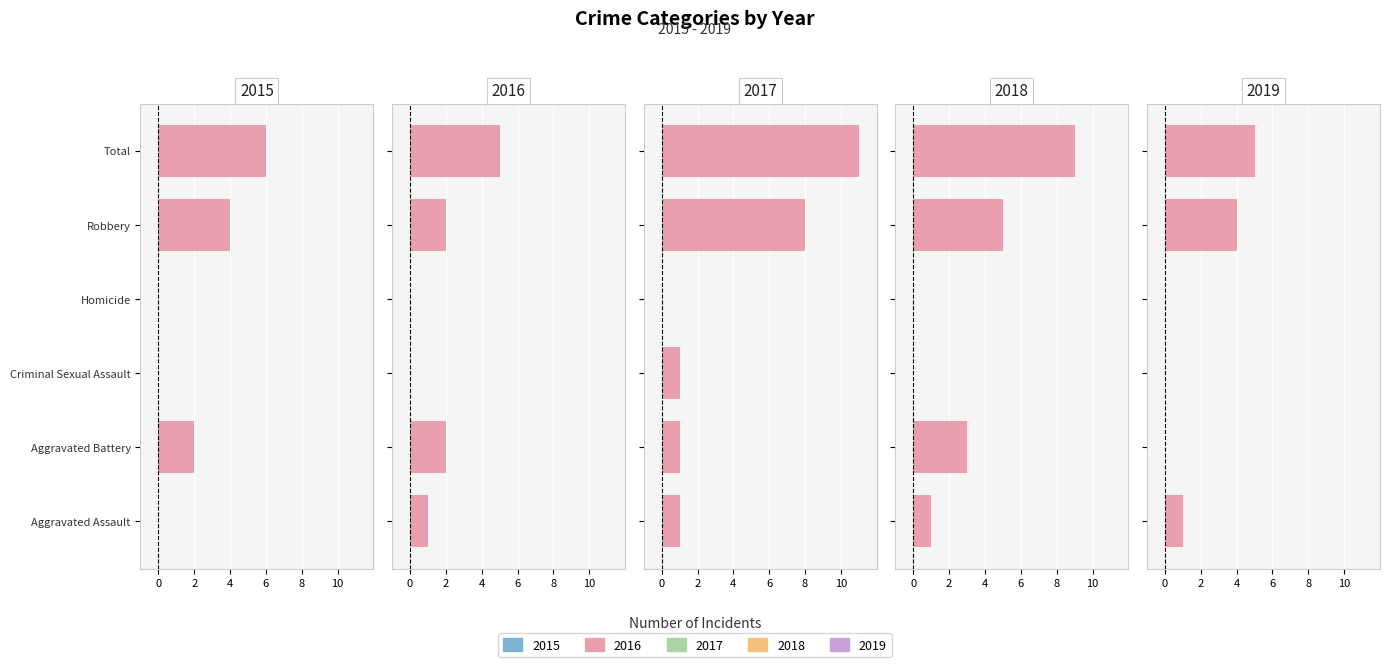

Which series has the widest spread of values?

2017